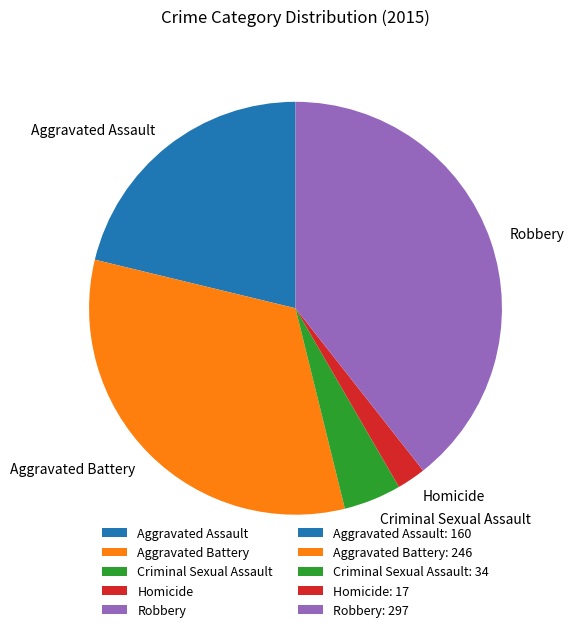

Which has a higher value, Robbery or Criminal Sexual Assault?

Robbery